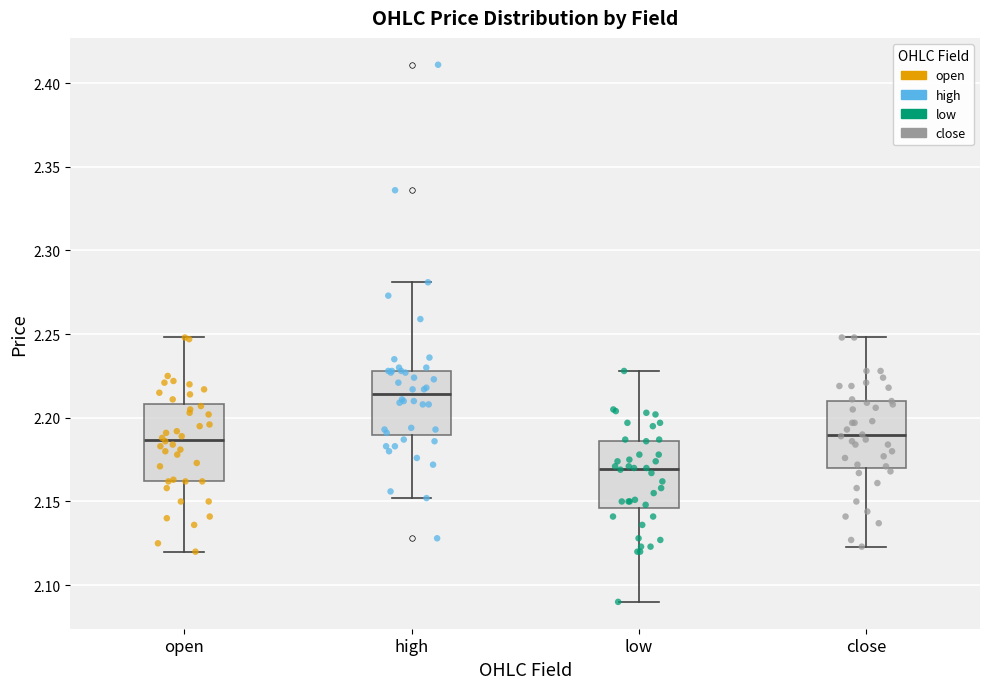

Where does the upper whisker of the box for low end on the y-axis? The values are not printed on the chart, so give them approximately, as read against the axis.

2.230